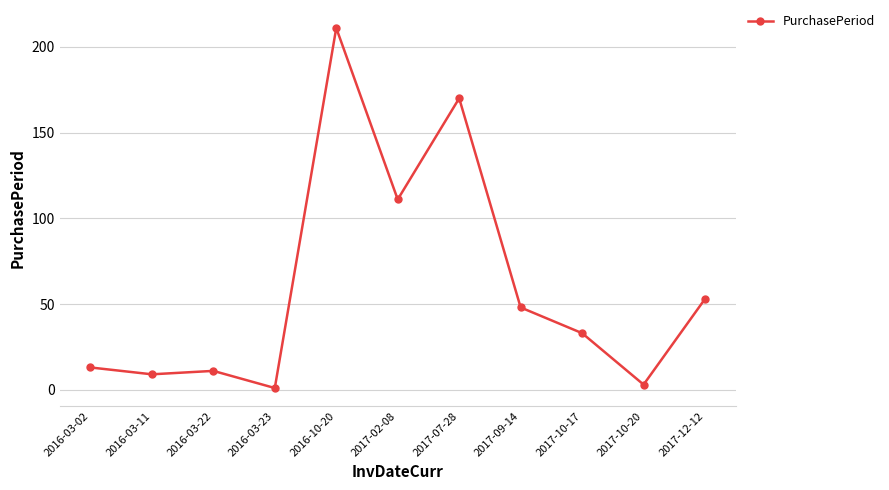

Rank the categories by value from highest to lowest.

2016-10-20, 2017-07-28, 2017-02-08, 2017-12-12, 2017-09-14, 2017-10-17, 2016-03-02, 2016-03-22, 2016-03-11, 2017-10-20, 2016-03-23